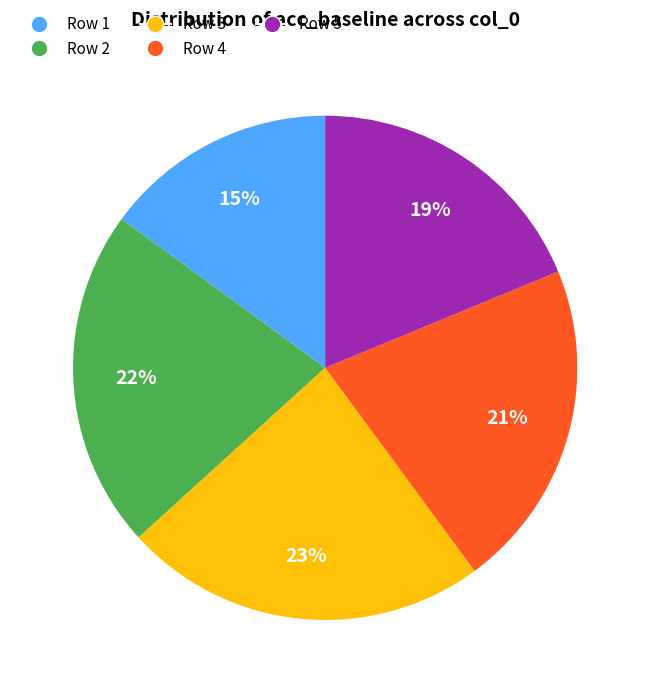

Does any single category account for the majority?

No